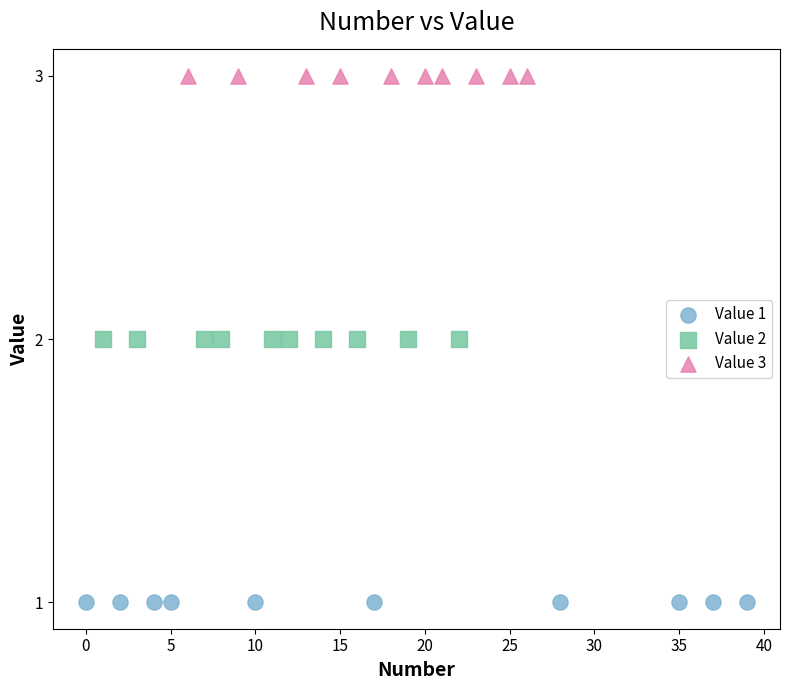

Which series reaches the minimum Y coordinate?

Value 1